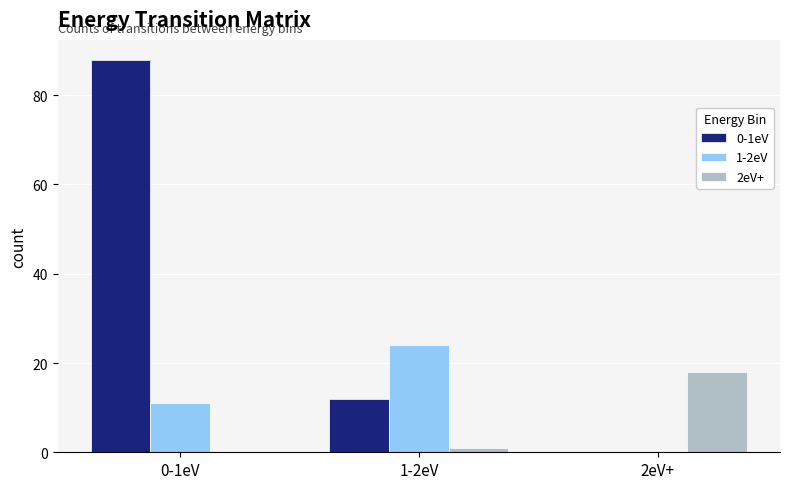

What is the approximate value of 2eV+ at 2eV+, to the nearest 10?

20